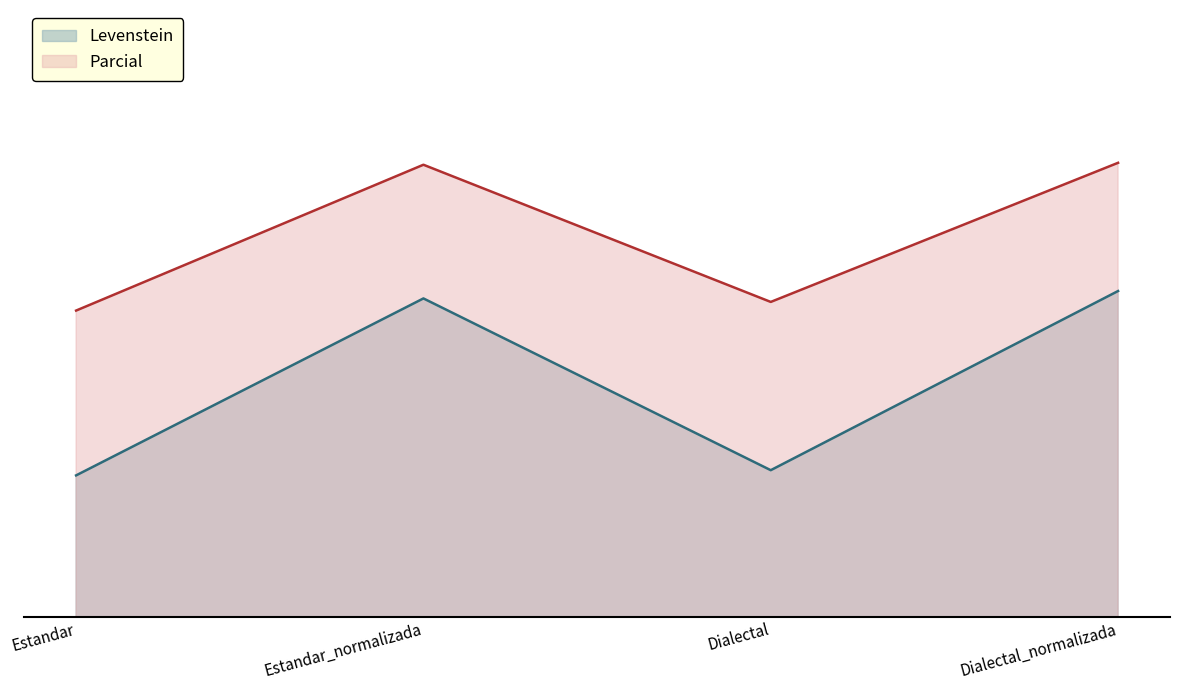

List the series in order of their peak value, highest first.

Parcial, Levenstein